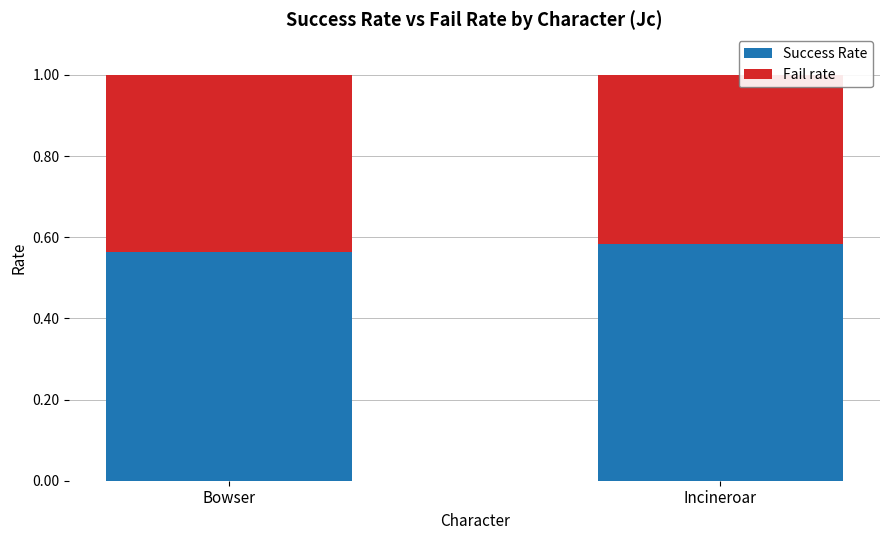

Rank the categories by Success Rate value from lowest to highest.

Bowser, Incineroar